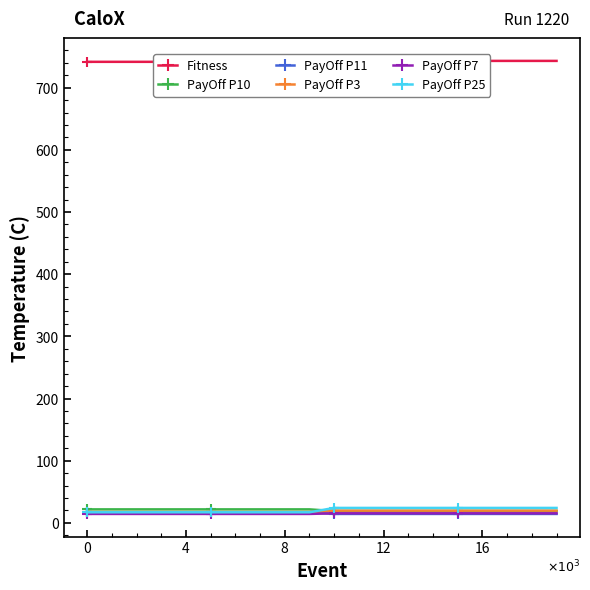

Is the value of PayOff P11 at 5 greater than the value of PayOff P3 at 14?

No